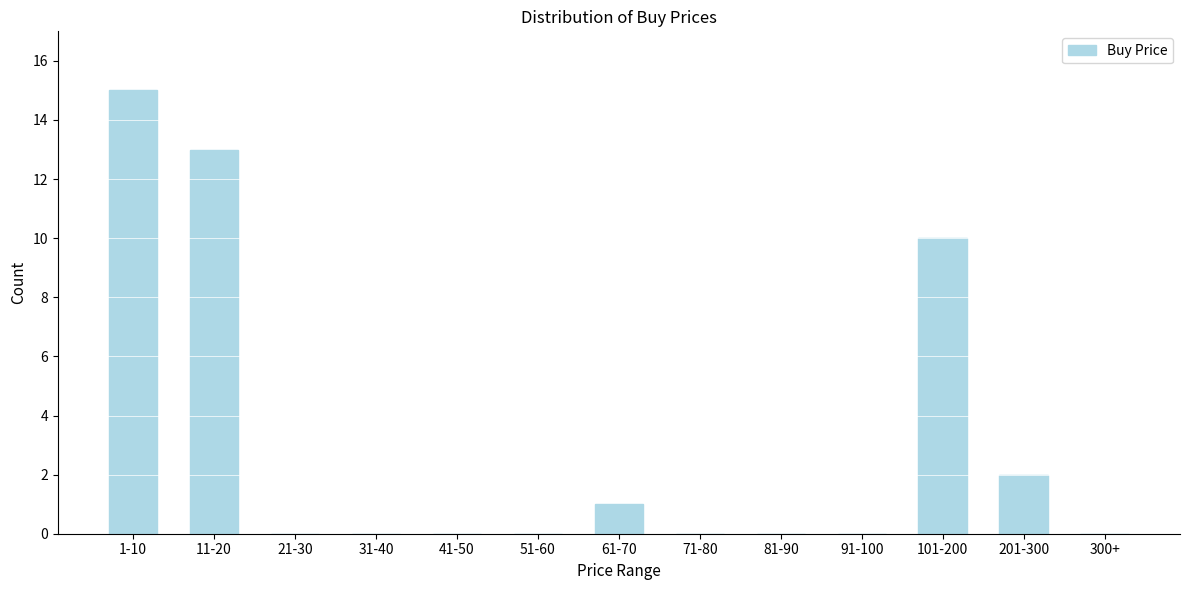

Reading left to right, list all the values displayed in this chart.

1-10=15	11-20=13	21-30=0	31-40=0	41-50=0	51-60=0	61-70=1	71-80=0	81-90=0	91-100=0	101-200=10	201-300=2	300+=0